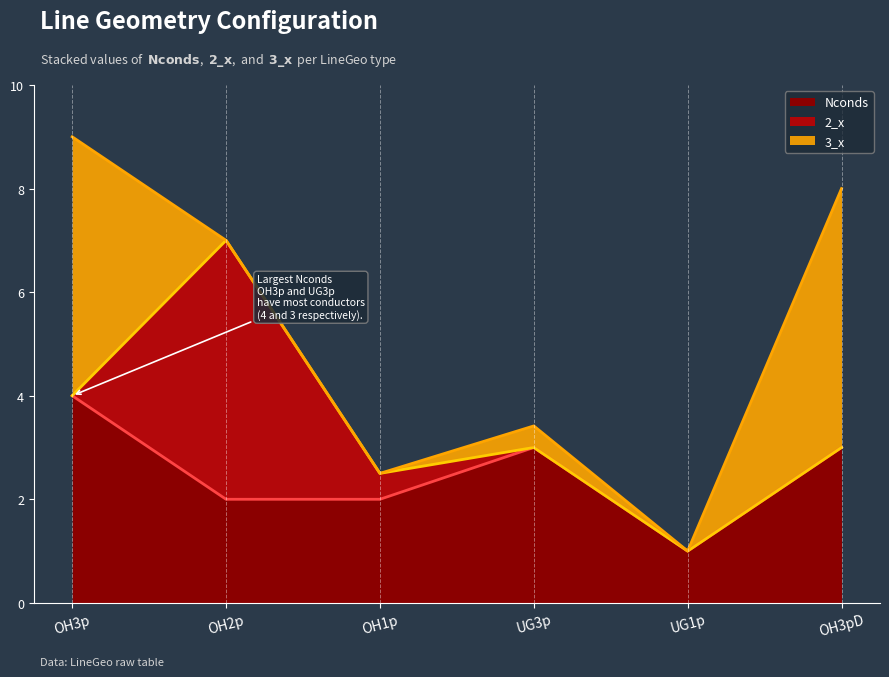

What are all the series names shown in the legend?

Nconds, 2_x, 3_x